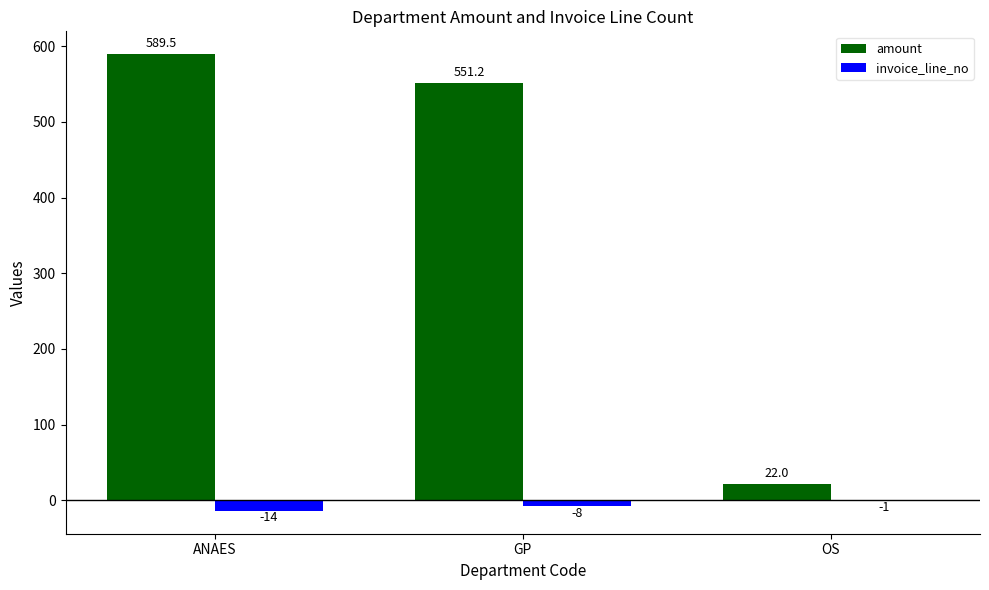

What is the greatest value displayed?

589.5